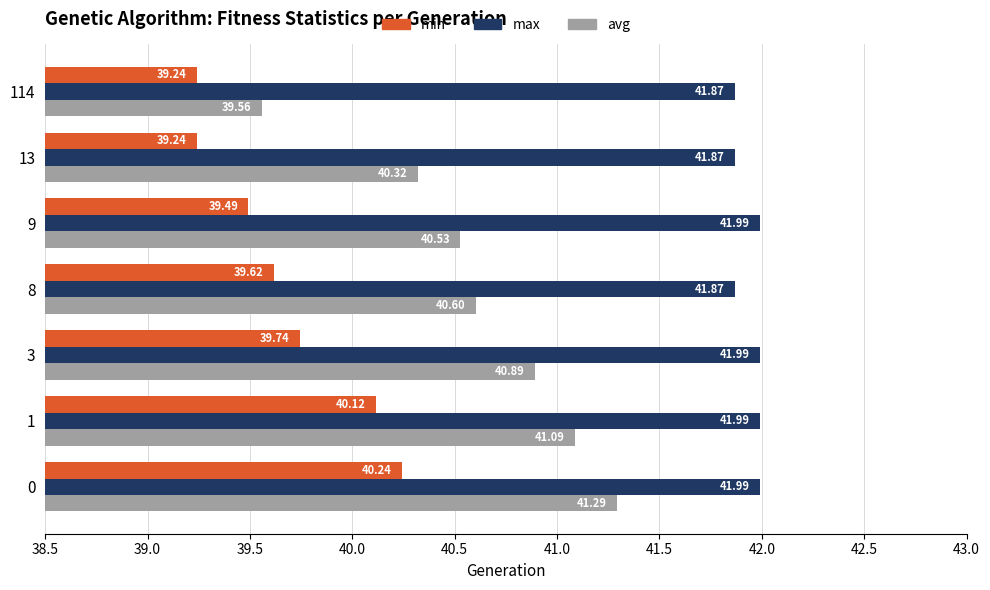

How many series are shown in this chart?

3